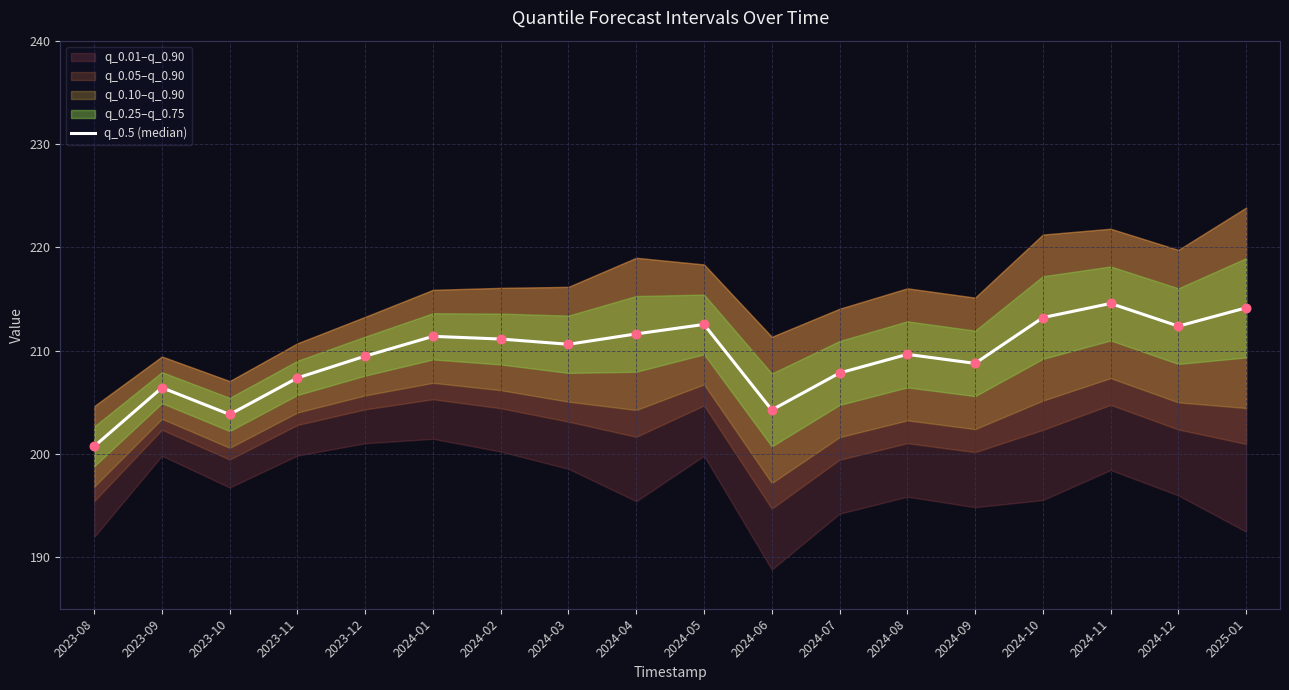

What is the ratio of the value at 2024-07 to the value at 2024-01?

1.0